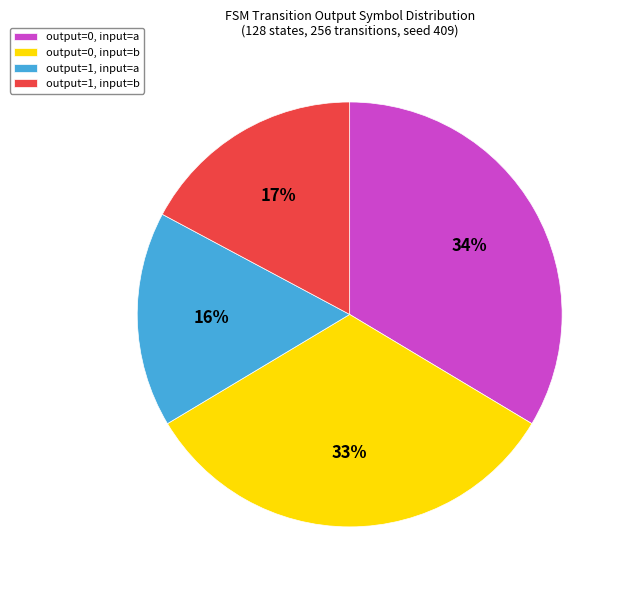

To the nearest percent, what portion does output=0, input=b represent?

33%